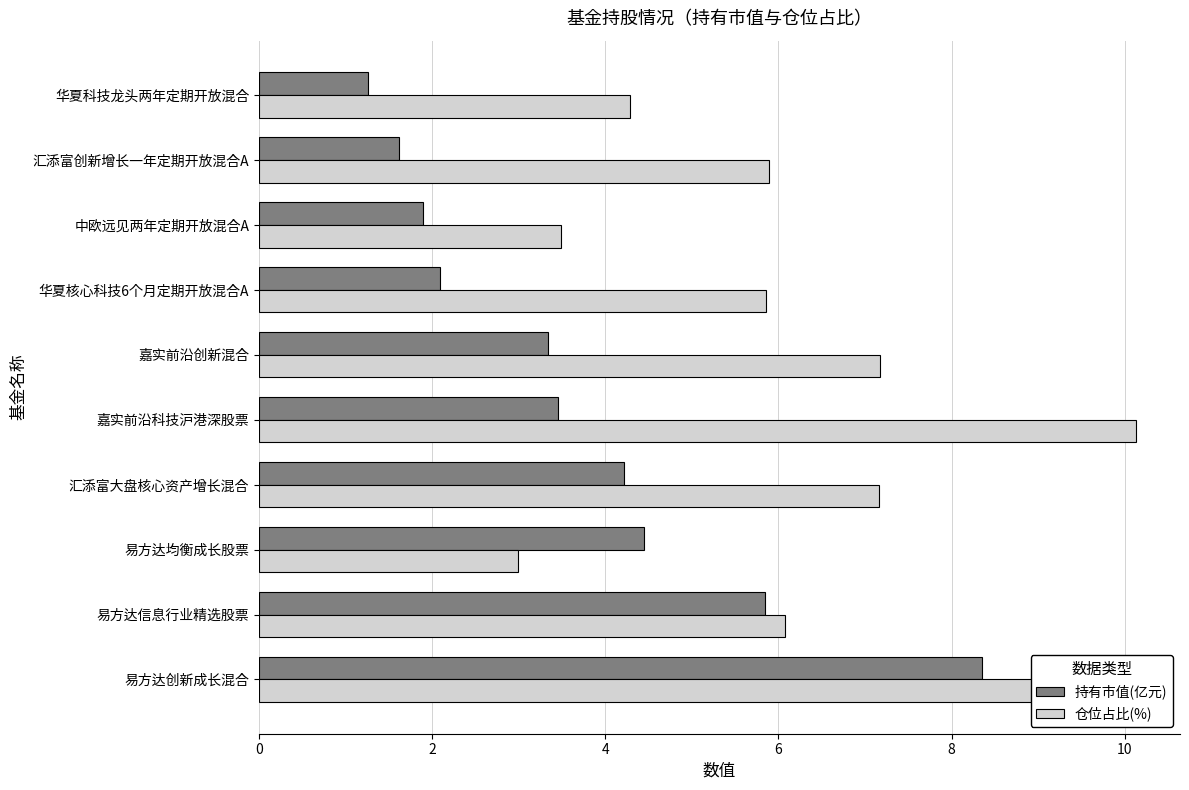

What is the sum of the 持有市值(亿元) values at 汇添富大盘核心资产增长混合 and 易方达均衡成长股票?

8.7